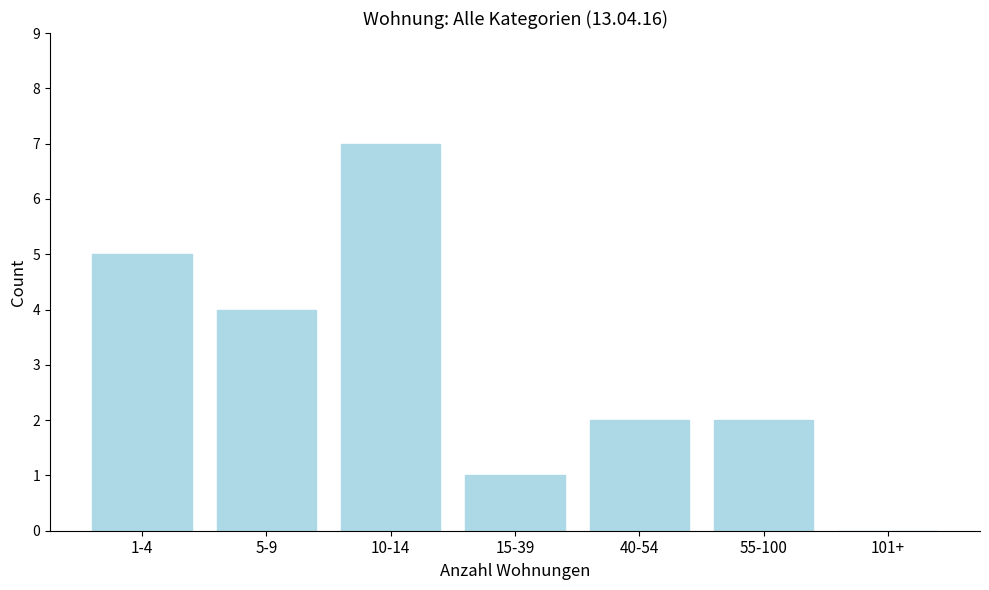

Reading left to right, transcribe all the data shown in this chart.

1-4=5	5-9=4	10-14=7	15-39=1	40-54=2	55-100=2	101+=0